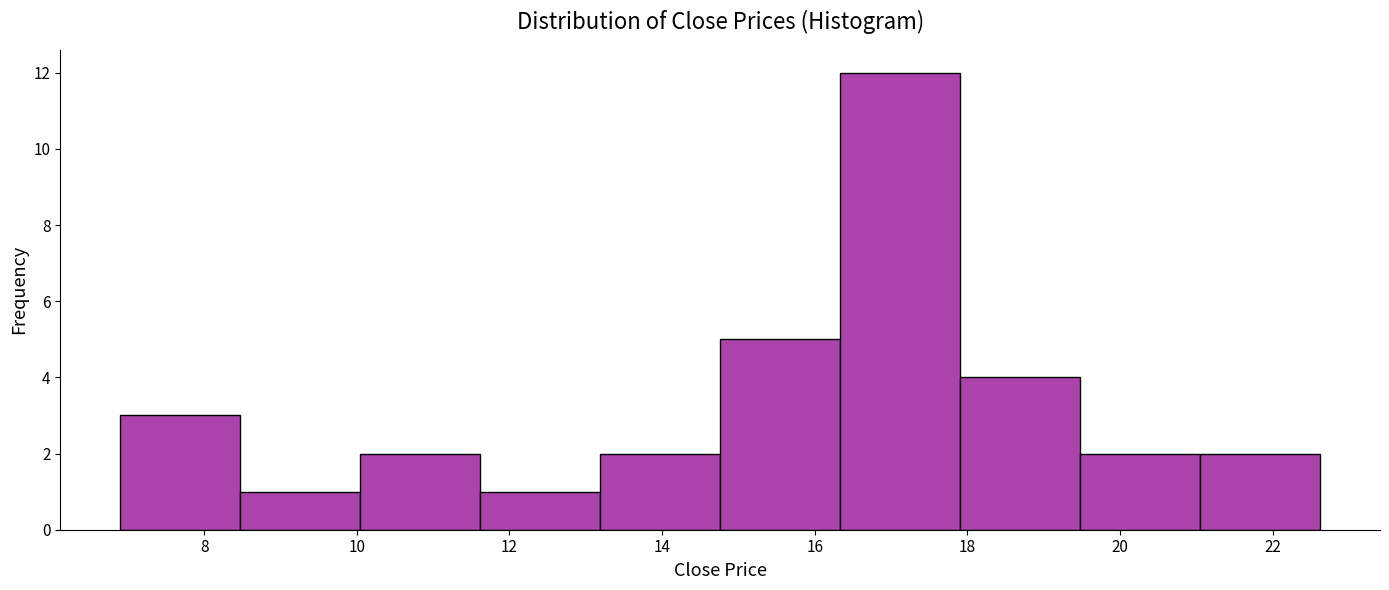

Over which range of the x-axis is the bar tallest?

16.4 to 18.0